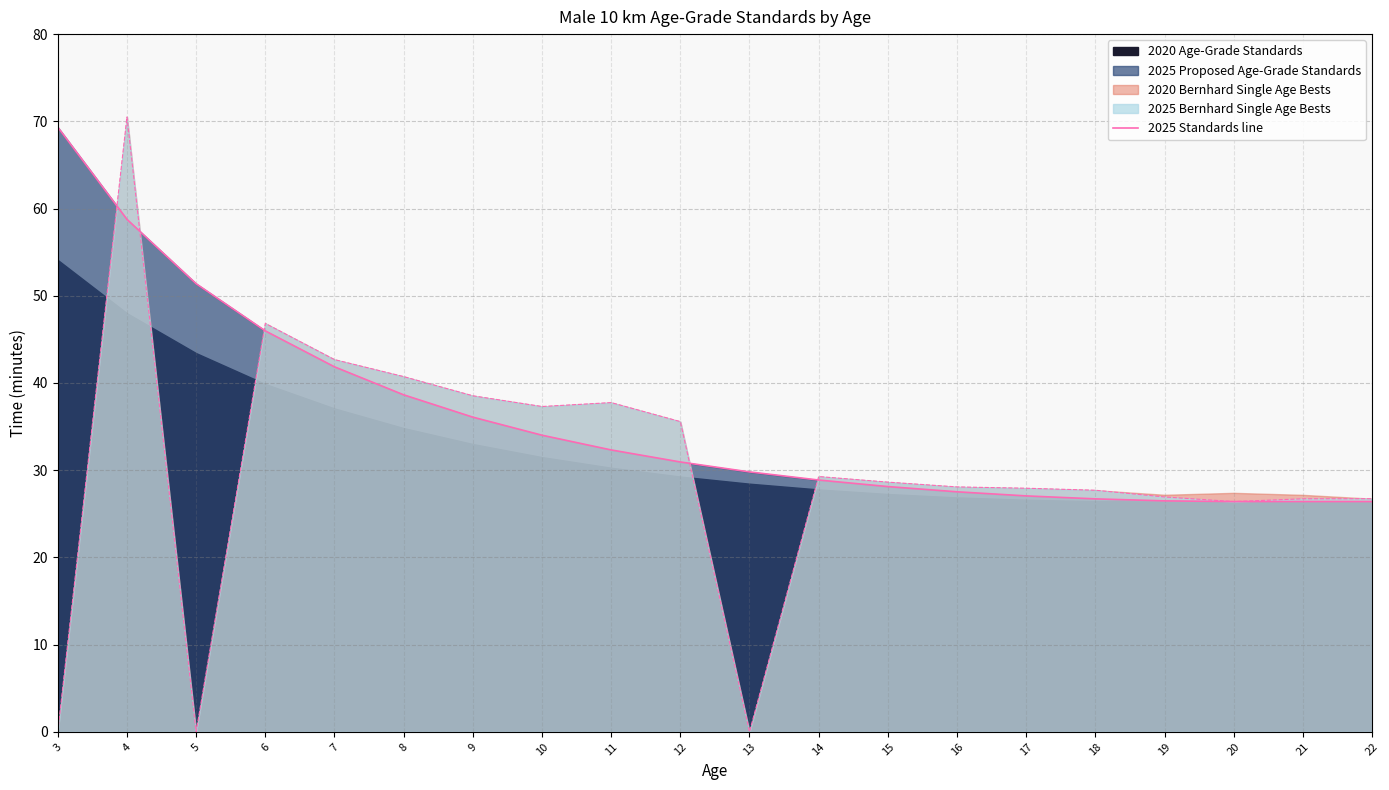

Count the number of categories in the chart.

20